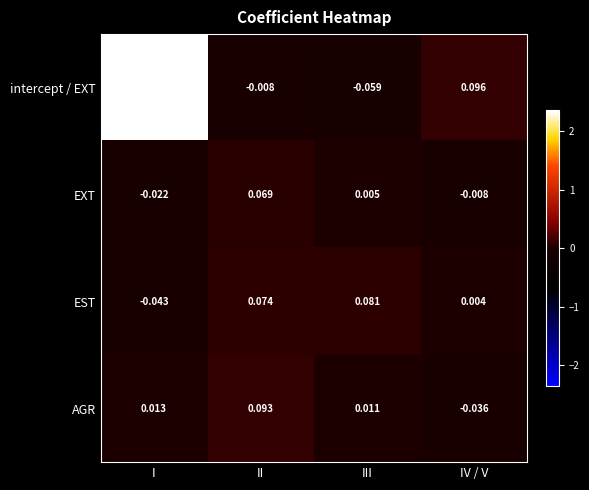

At which label is EXT closest to 0?

III